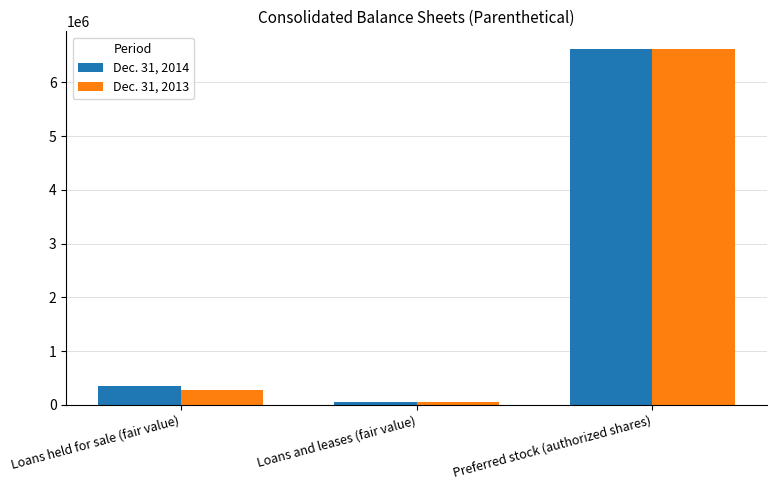

What is the difference between the maximum and second lowest values in the Dec. 31, 2014 series?

6262920